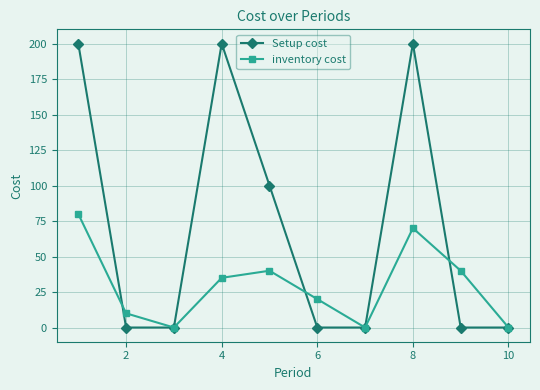

Rank the series by their average value, from highest to lowest.

Setup cost, inventory cost